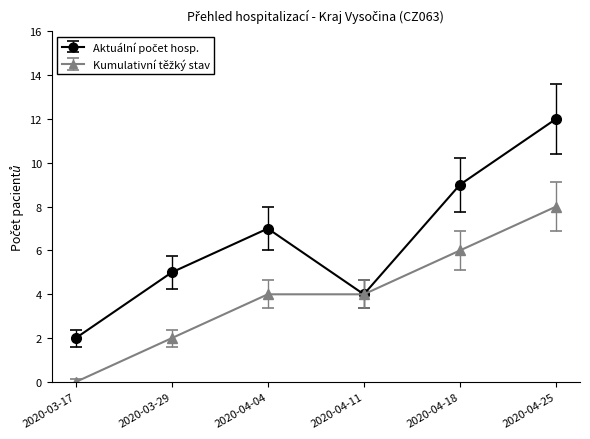

What is the smallest value displayed?

0